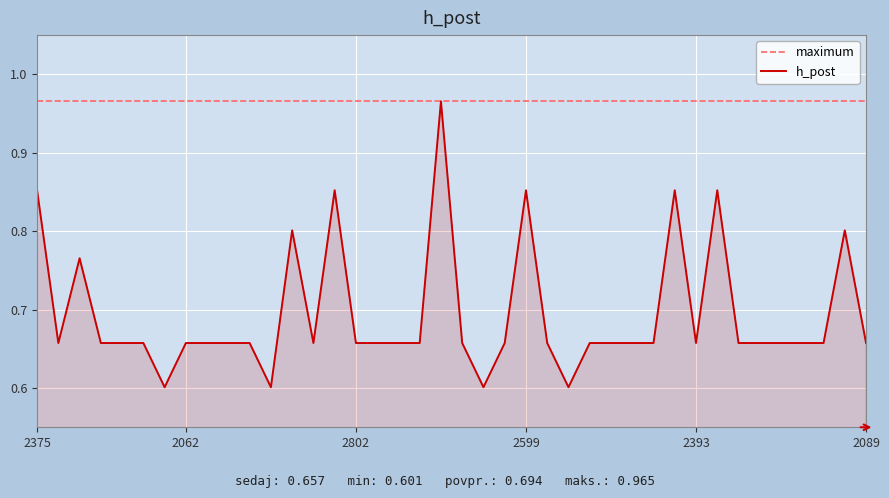

Reading left to right, what are all the values shown in this chart?

2375=0.9	2033=0.7	2658=0.8	2396=0.7	3494=0.7	2181=0.7	2053=0.6	2062=0.7	2601=0.7	2929=0.7	3818=0.7	3138=0.6	2149=0.8	2813=0.7	3395=0.9	2802=0.7	3021=0.7	3898=0.7	3406=0.7	2662=1.0	2384=0.7	3379=0.6	3952=0.7	2599=0.9	2535=0.7	3158=0.6	2591=0.7	2437=0.7	2533=0.7	3533=0.7	2862=0.9	2393=0.7	3057=0.9	2805=0.7	3034=0.7	3439=0.7	3585=0.7	3855=0.7	3778=0.8	2089=0.7